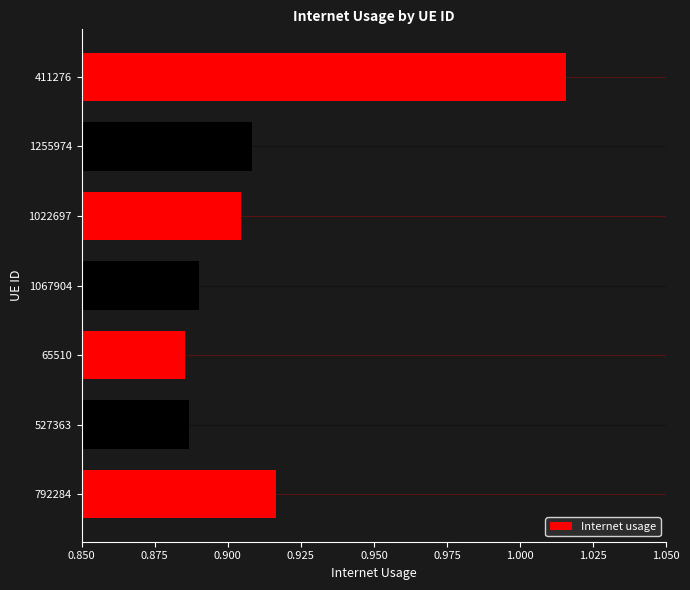

The value at 1067904 is 0.3. True or false?

False